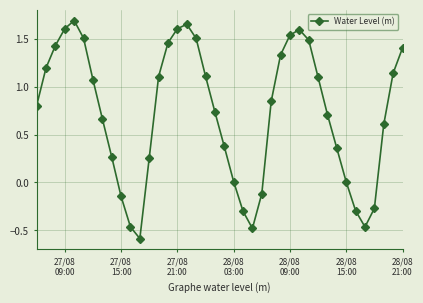

What is the difference between the second highest and second lowest values?

2.1